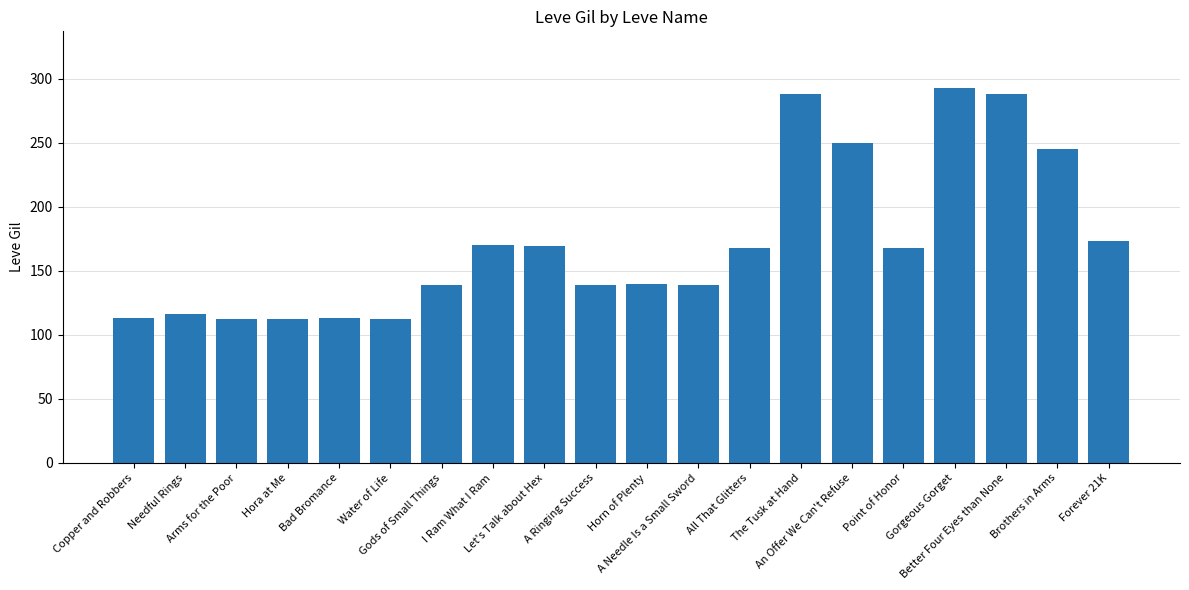

What is the sum of the values at I Ram What I Ram and Point of Honor?

338